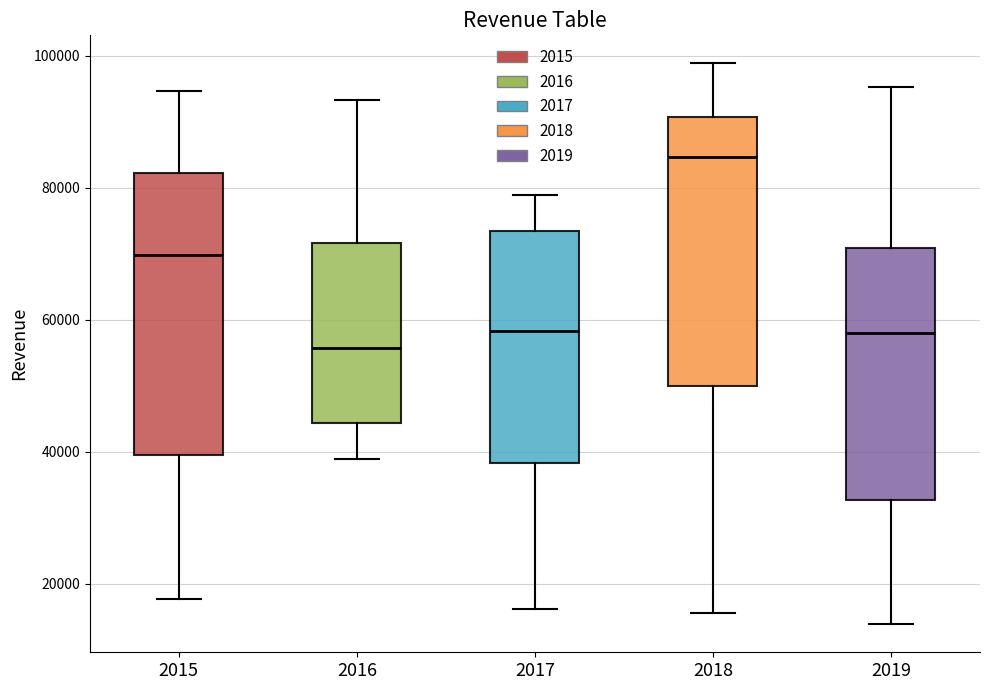

Where does the median line of the box at x = 2019 sit on the y-axis? The values are not printed on the chart, so give them approximately, as read against the axis.

58000